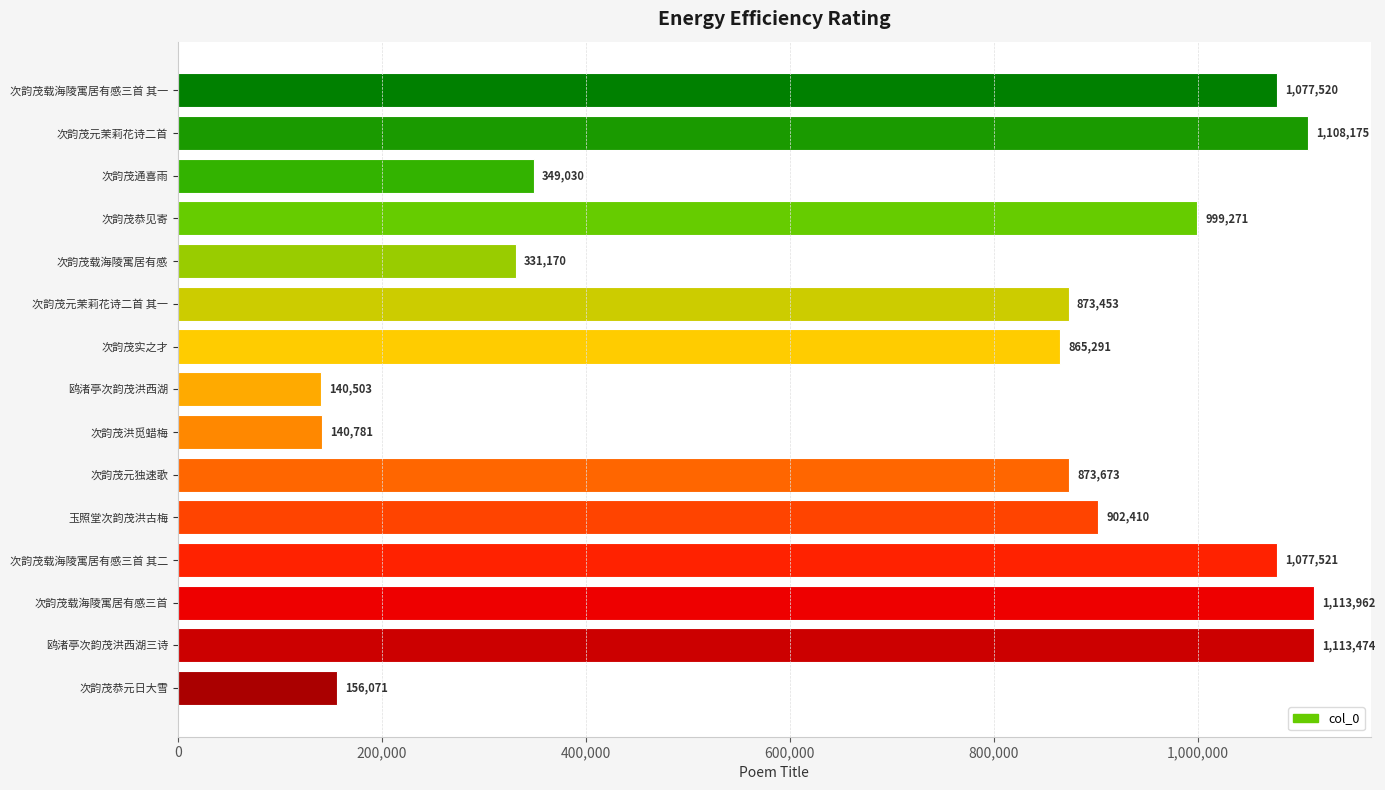

Is it true that the value at 鸥渚亭次韵茂洪西湖 is 140503?

True